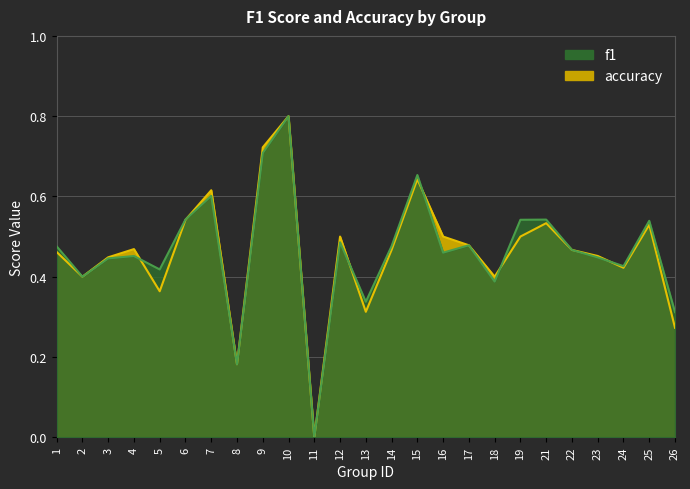

Which series has the largest total across all categories?

f1